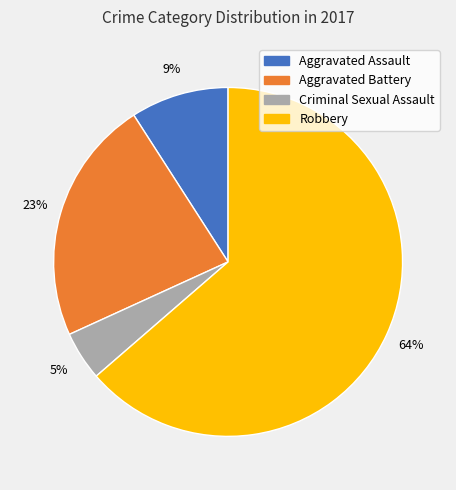

To the nearest percent, what is the combined percentage of Aggravated Battery and Aggravated Assault?

32%